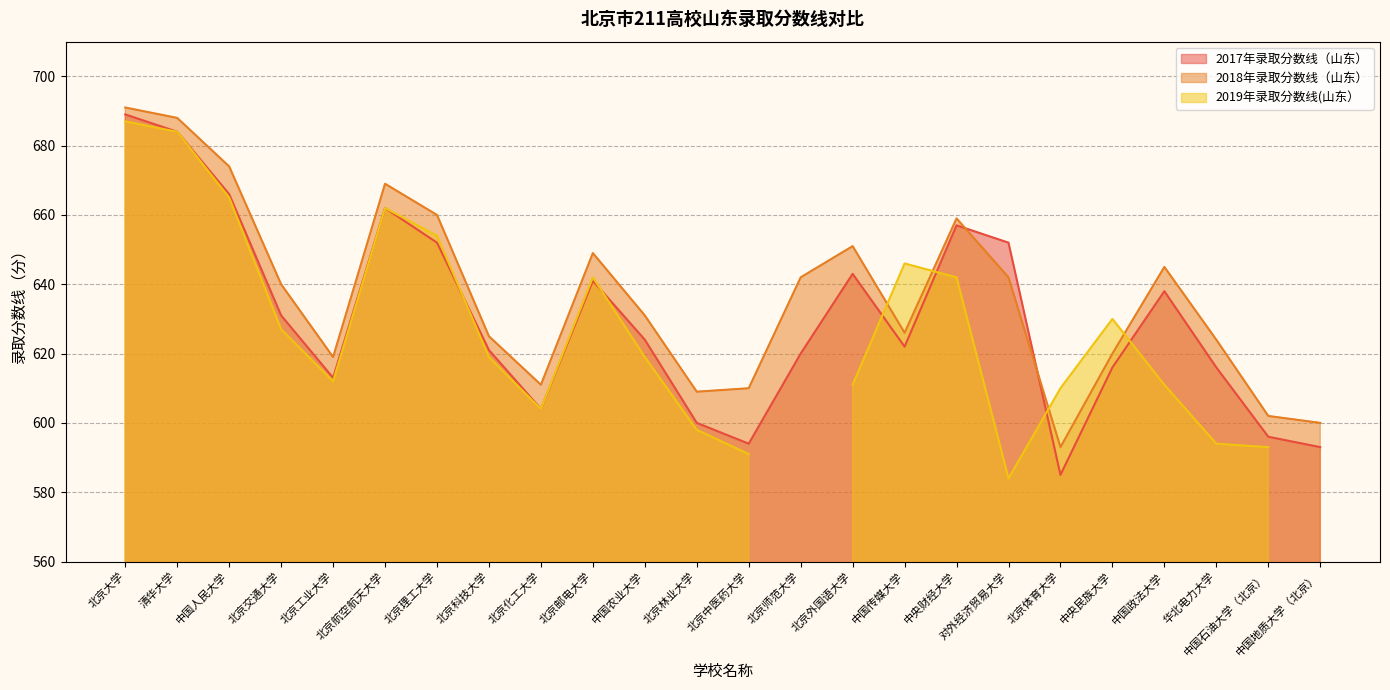

What is the lowest value of the 2017年录取分数线（山东） series?

585